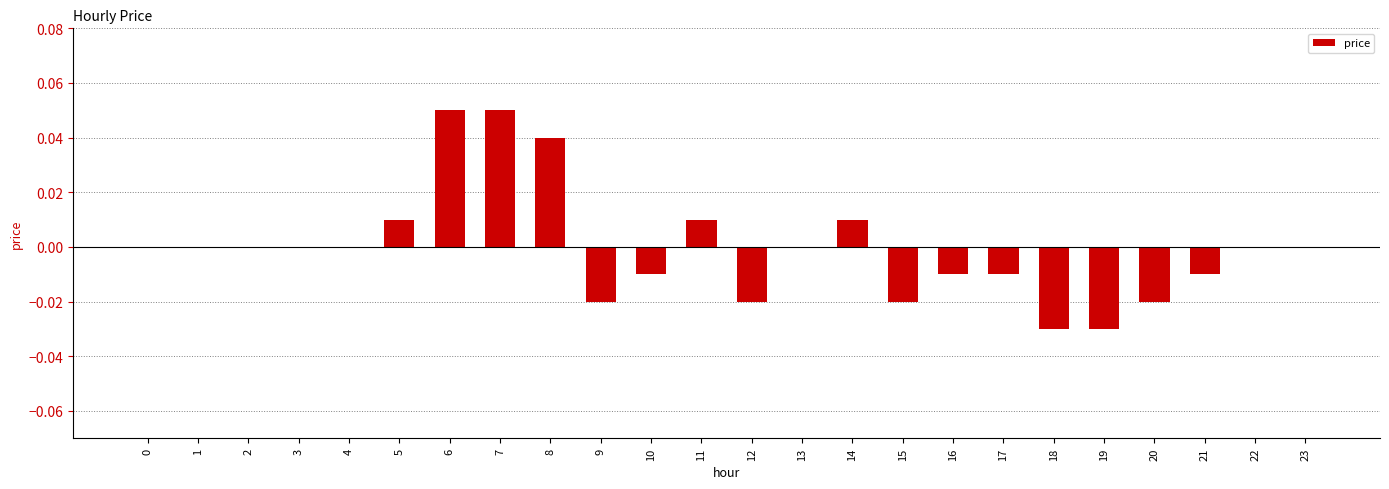

The chart shows a value of -0.0 at 18. True or false?

True